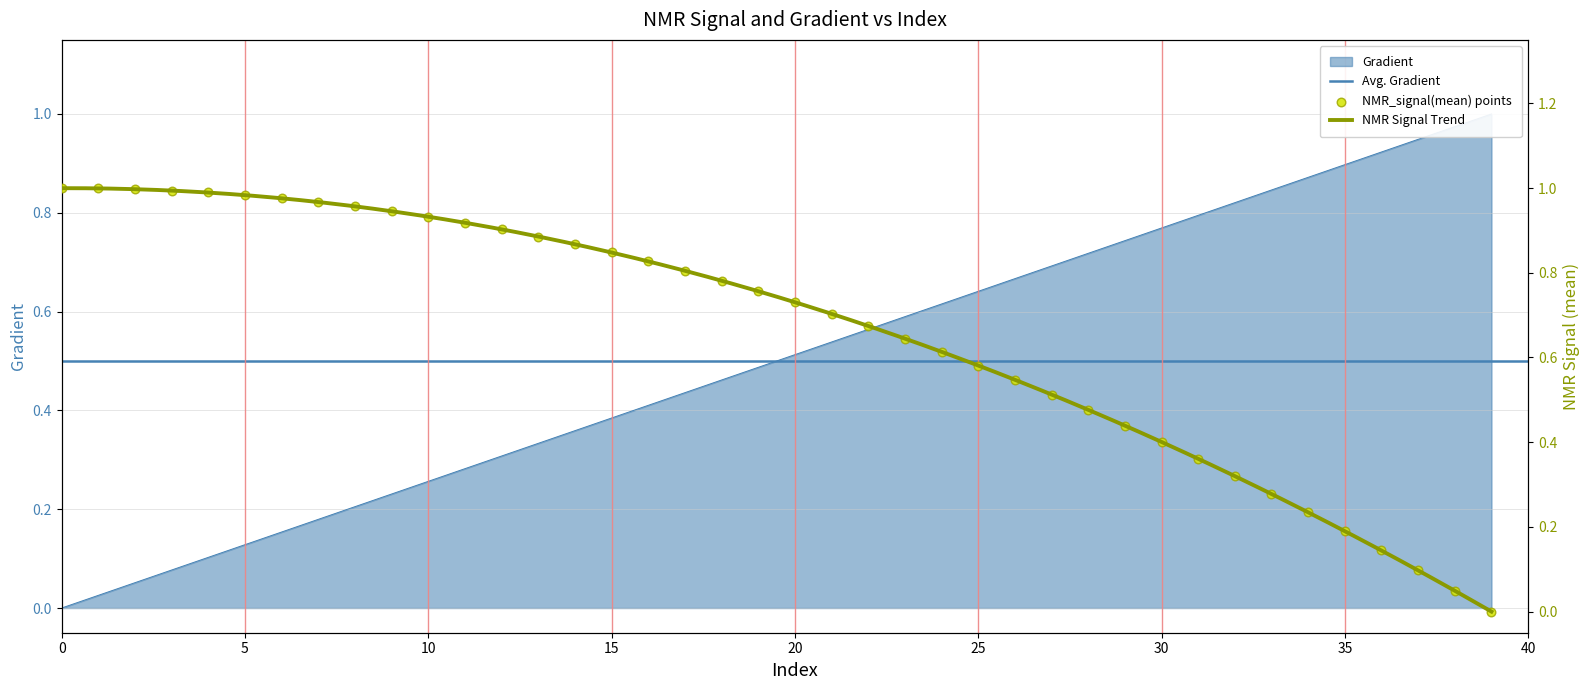

At which category is the sum across all series the highest?

19